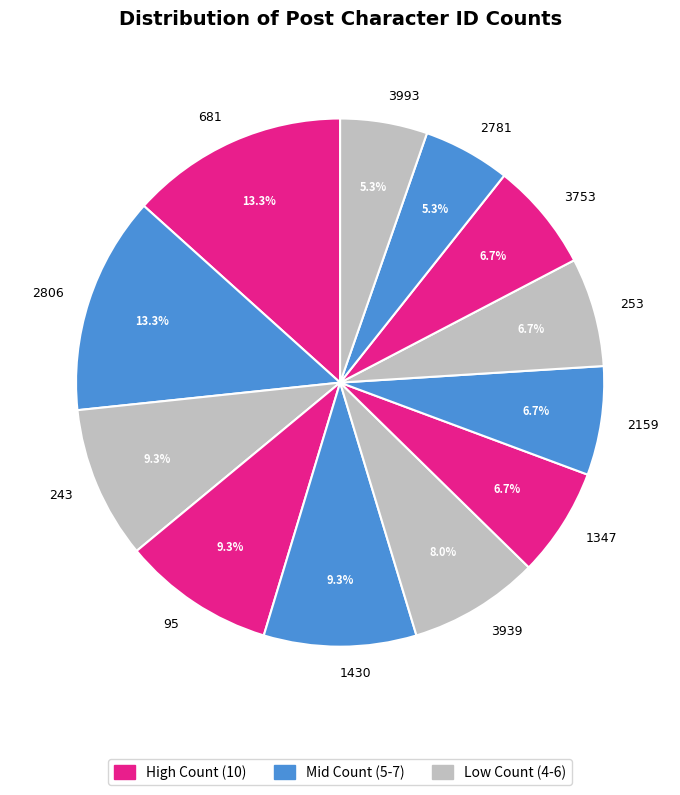

Between 3939 and 253, which is larger?

3939